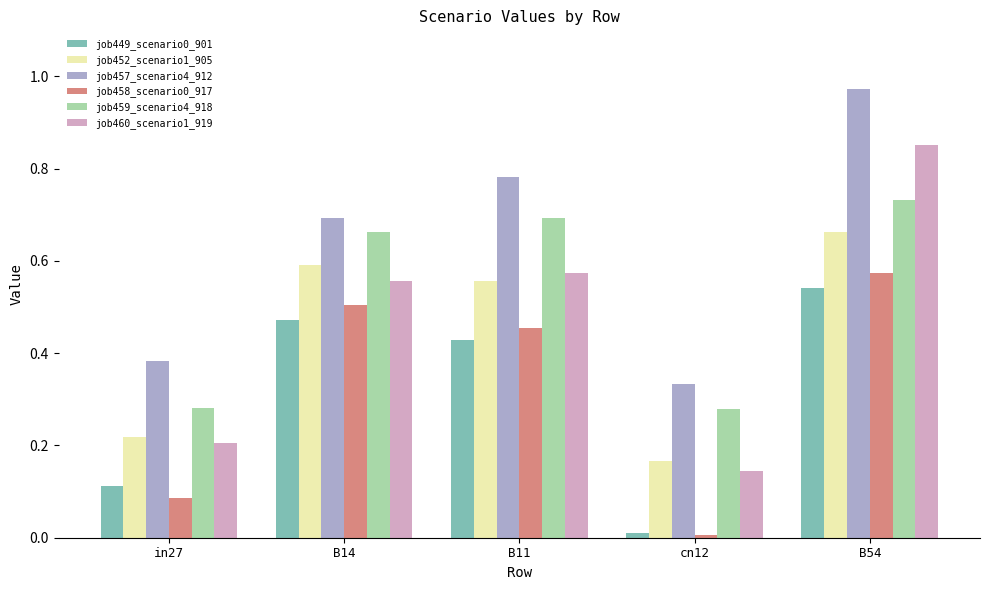

Is the value of job457_scenario4_912 at B14 greater than the value of job460_scenario1_919 at in27?

Yes